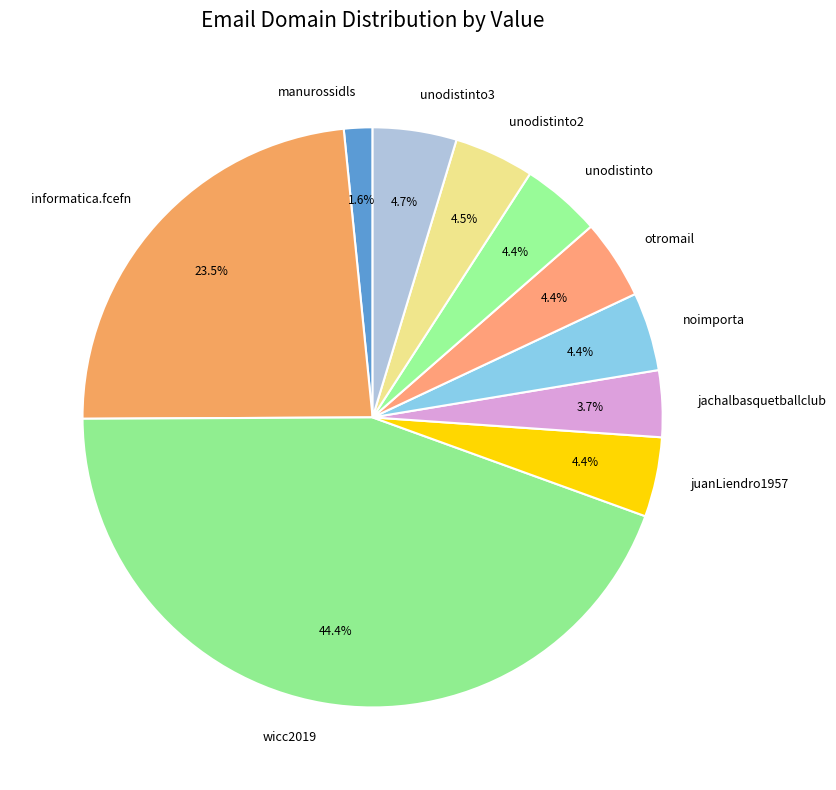

True or false: unodistinto2 accounts for 4% of the total.

True